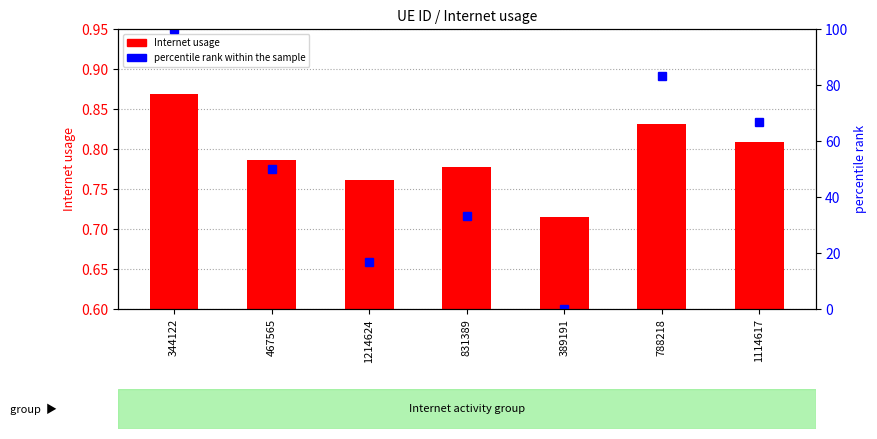

What is the difference between the maximum and second lowest values in the Internet usage series?

0.1